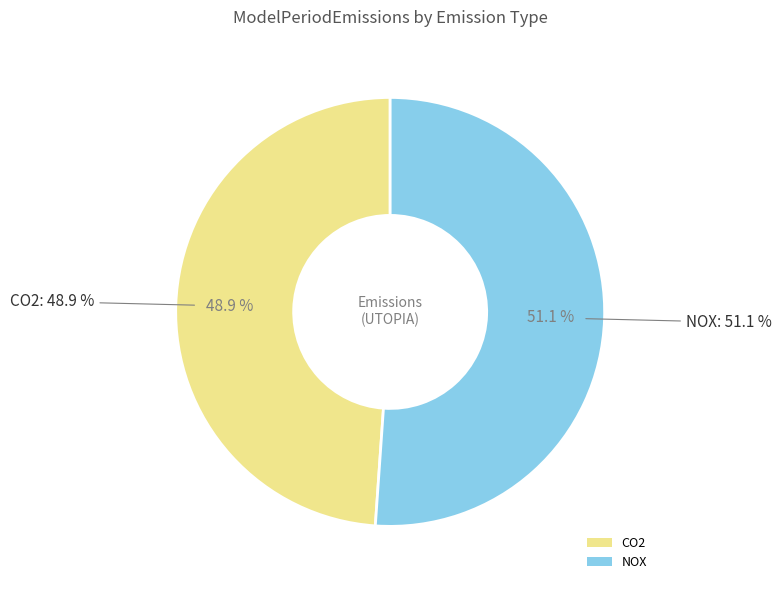

To the nearest percent, what portion does NOX represent?

51%